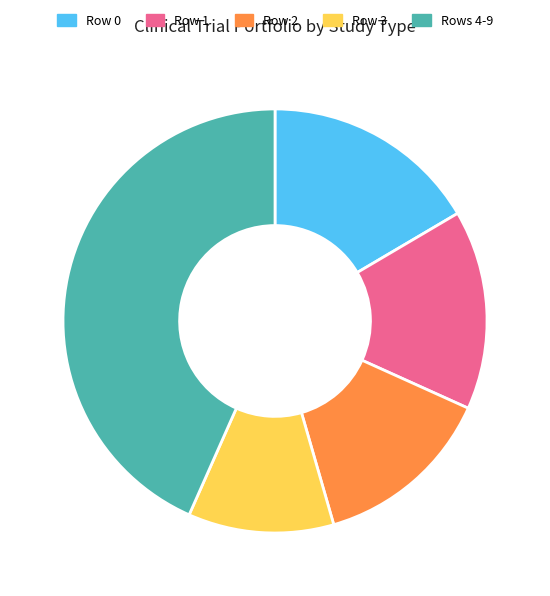

Which has a higher value, Row 3 or Rows 4-9?

Rows 4-9